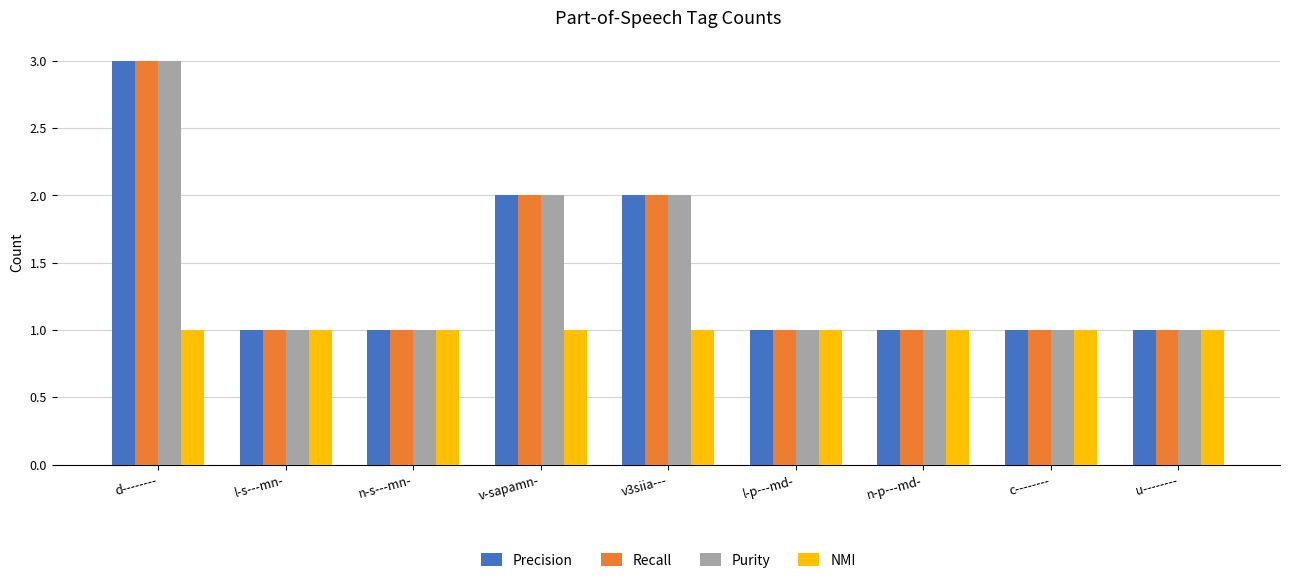

What is the maximum value shown in the chart?

3